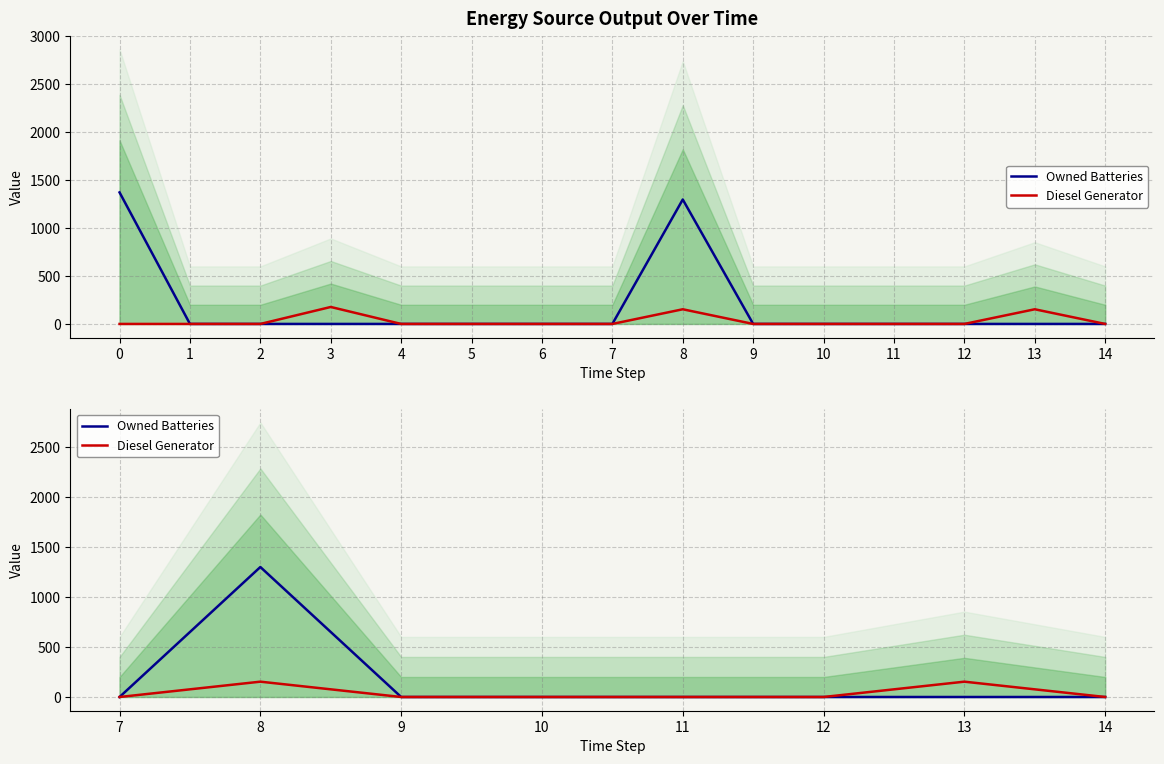

True or false: Diesel Generator and Owned Batteries cross at least once.

False